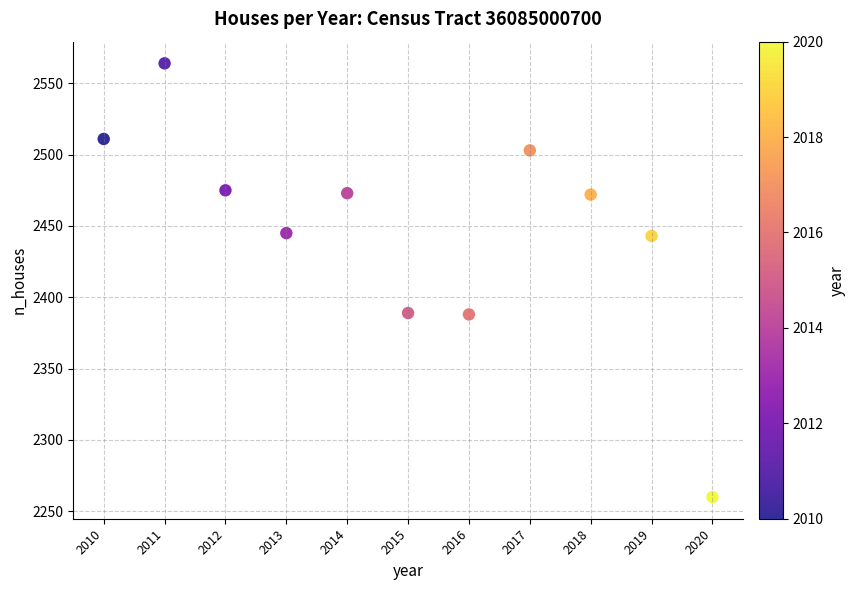

What is the average Y value?

2448